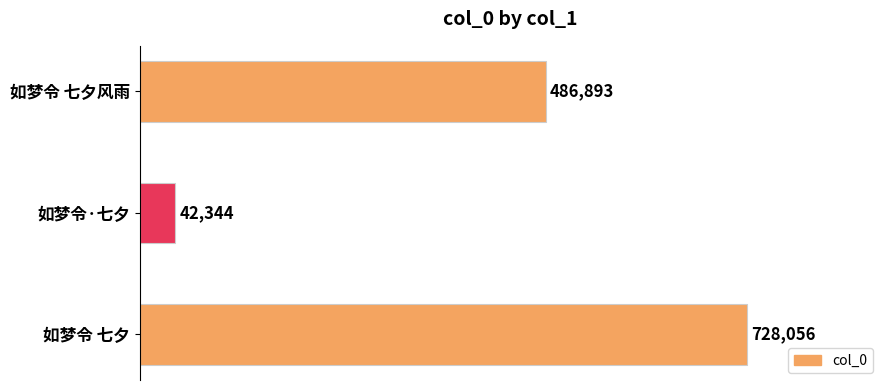

Are the bars horizontal?

Yes